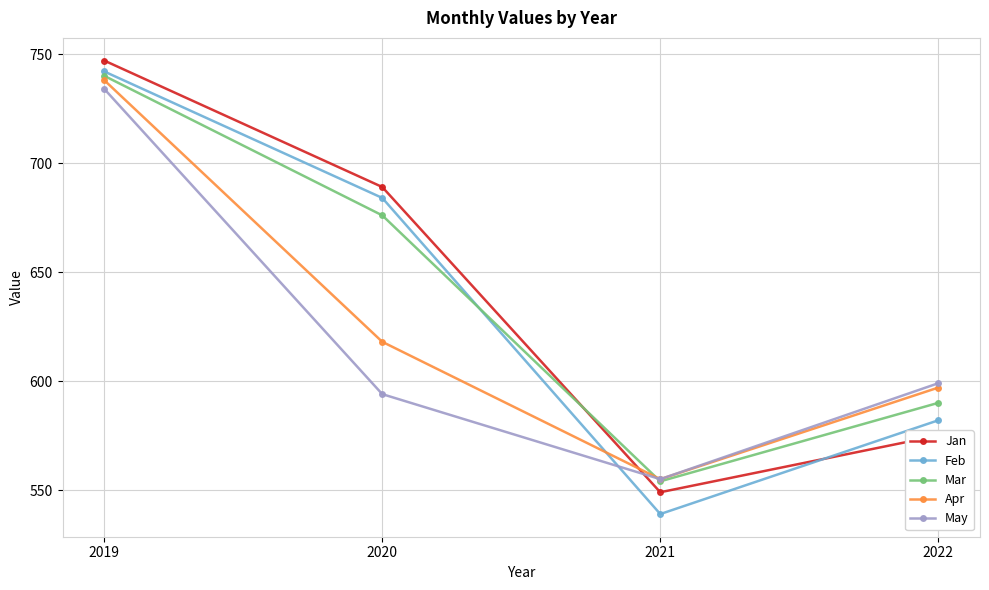

Reading right to left, list all the values displayed in this chart.

Jan: 575	549	689	747
Feb: 582	539	684	742
Mar: 590	554	676	740
Apr: 597	555	618	738
May: 599	555	594	734